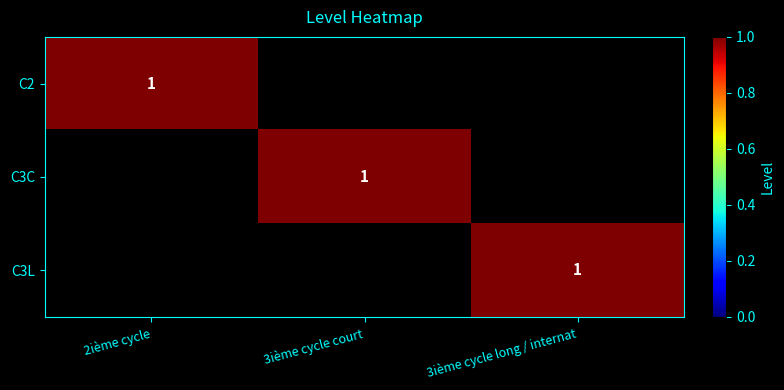

Count the number of data series in this chart.

3